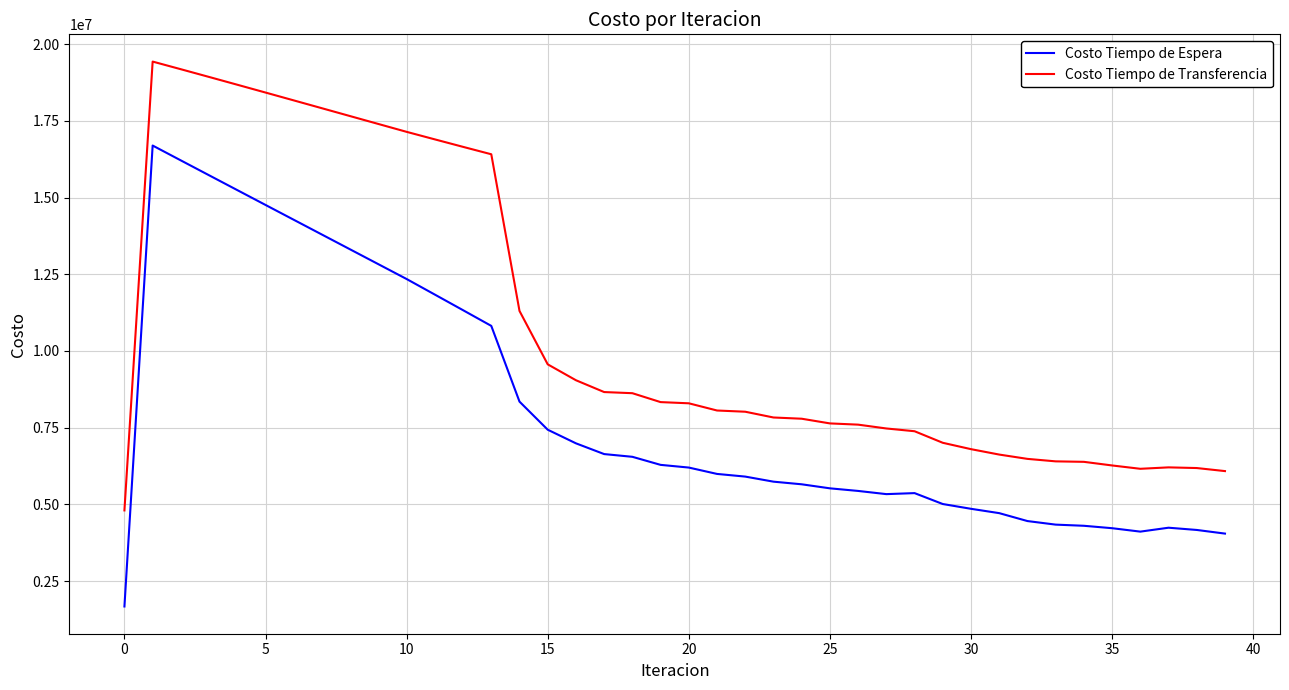

Which series has the largest total across all categories?

Costo Tiempo de Transferencia